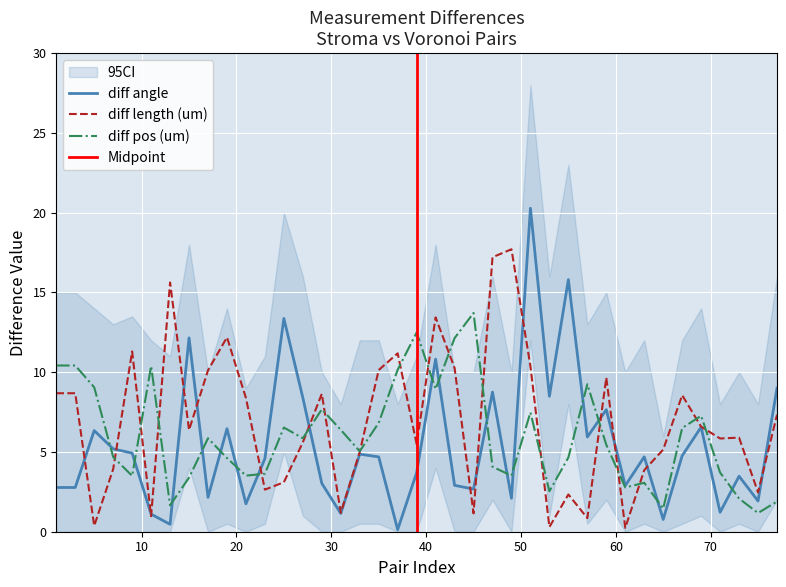

How many times do diff length (um) and diff pos (um) cross each other?

17